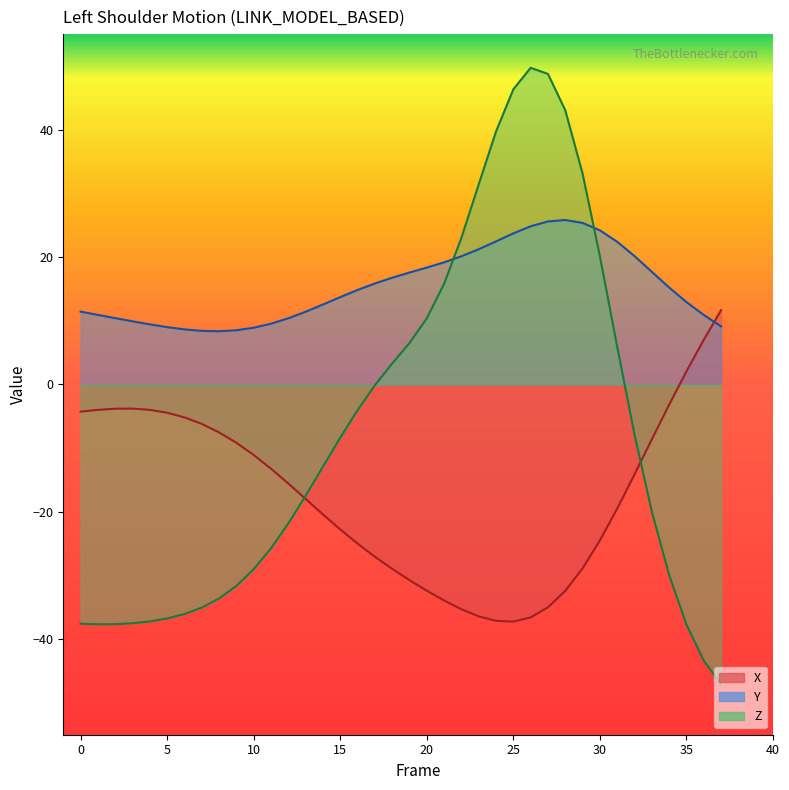

Which series has the largest range (max minus min)?

Z